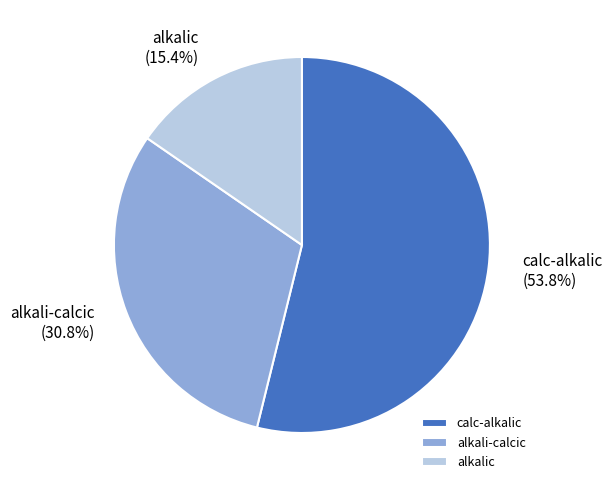

How many slices are in this pie chart?

3